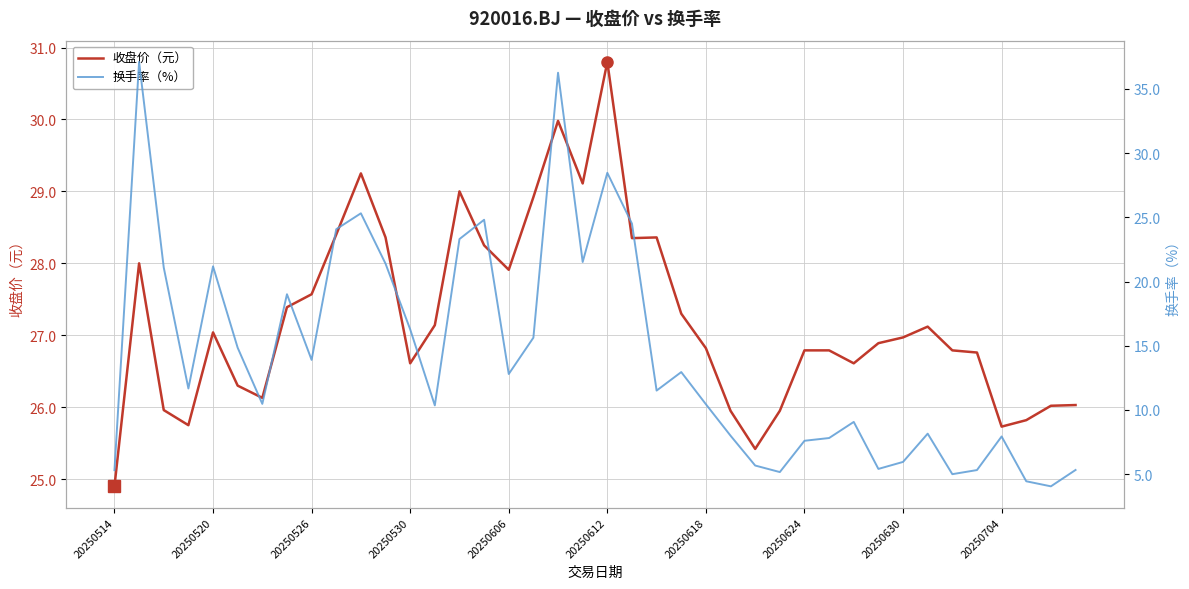

The 收盘价（元） series shows 17.7 at 20250612. True or false?

False